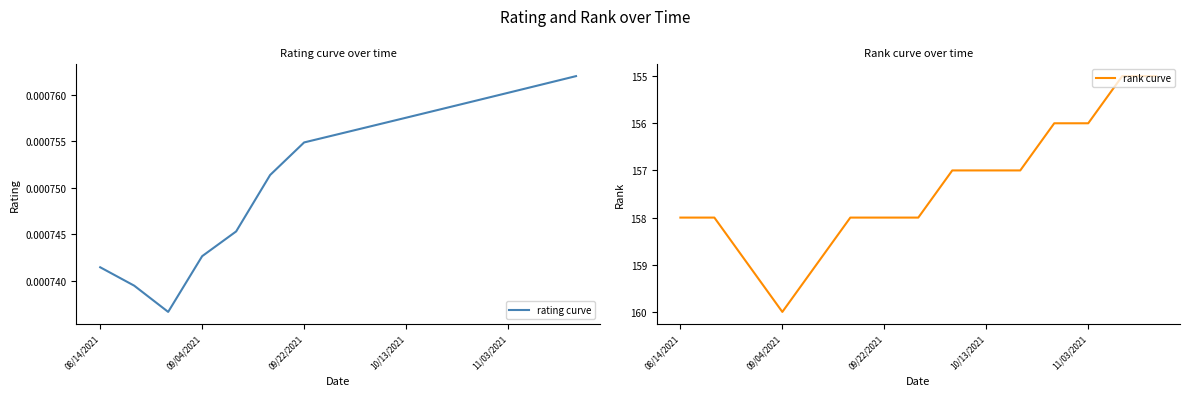

The rating curve series shows 0.0 at 13. True or false?

False